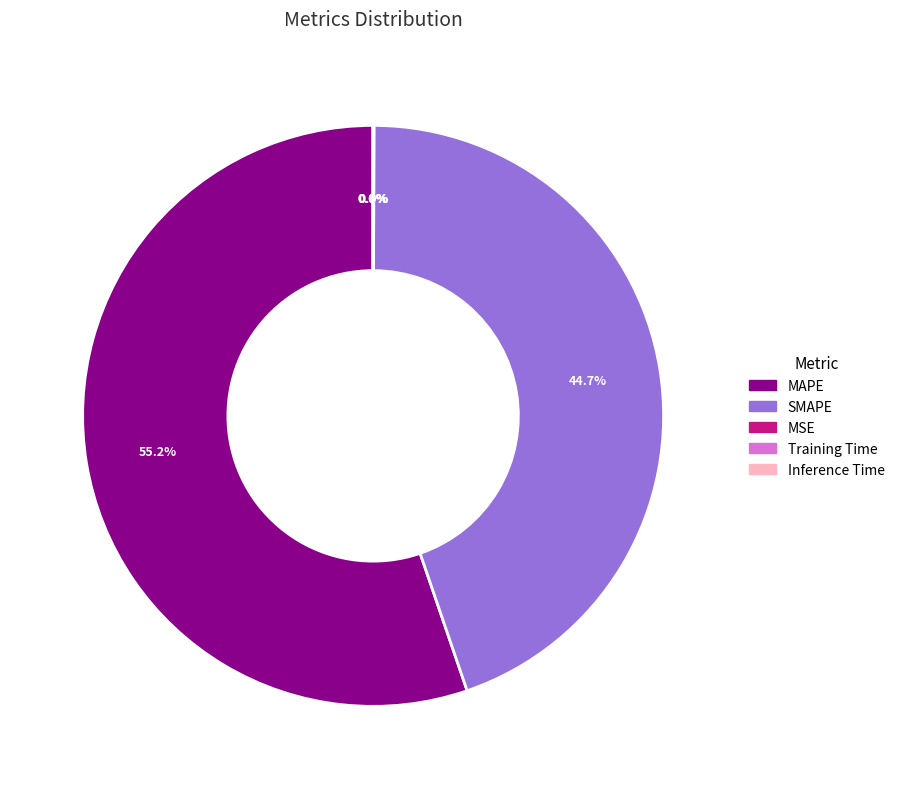

Does MAPE represent more than half of the total?

Yes